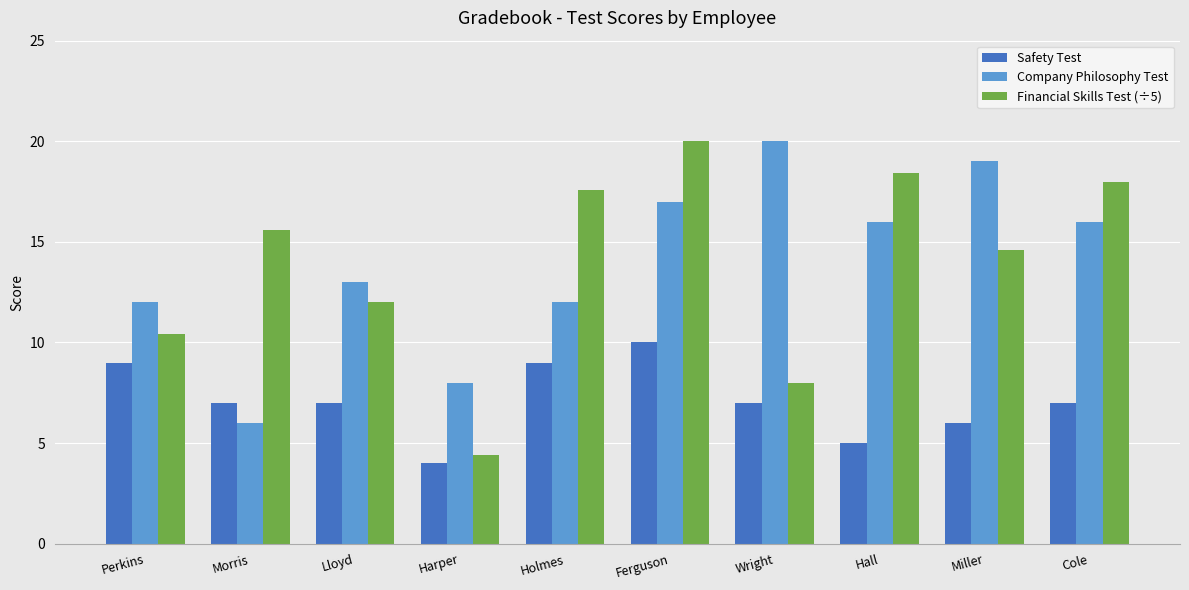

What position from the right is Morris?

9